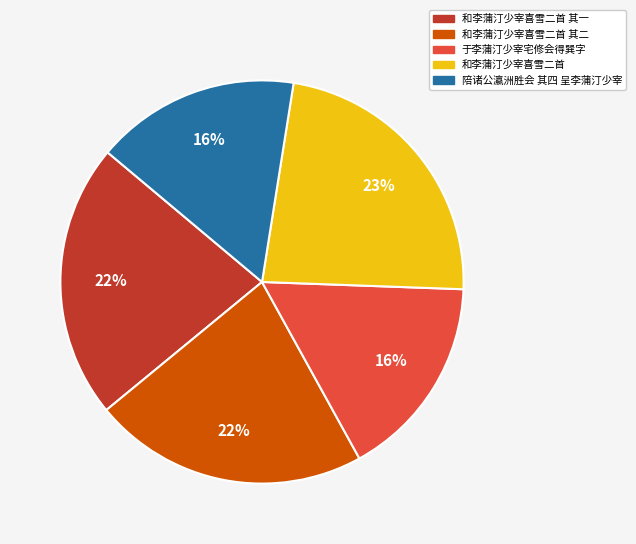

To the nearest percent, what percentage of the pie is 于李蒲汀少宰宅修会得巽字?

16%